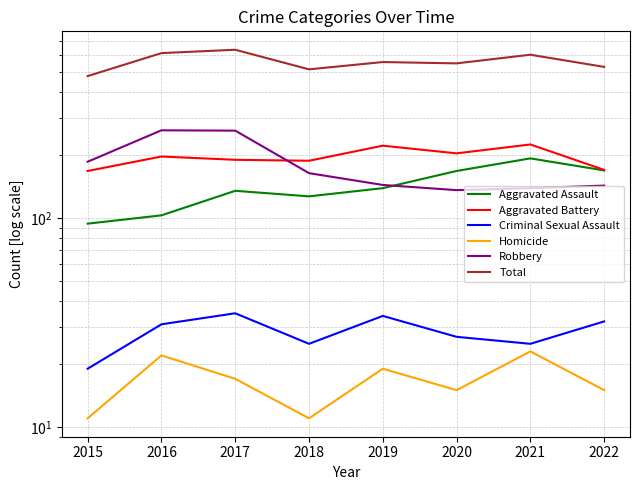

The Robbery series shows 139 at 2021. True or false?

True